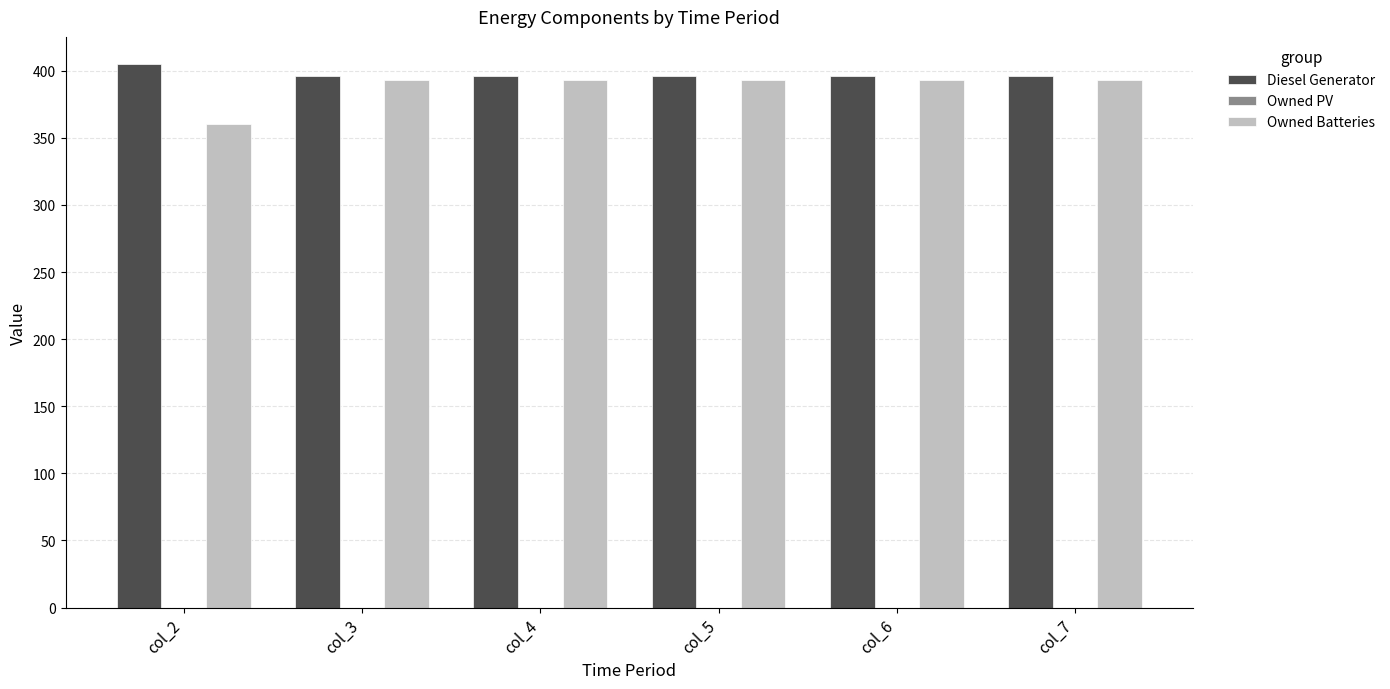

The value of Owned Batteries at col_4 is 675. True or false?

False